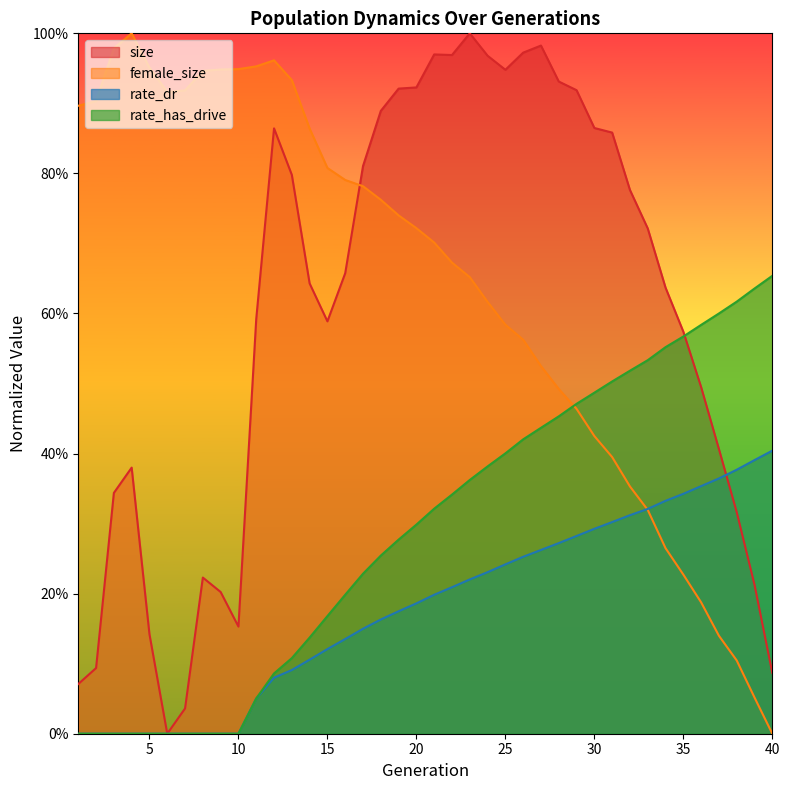

True or false: size has a value of 0.2 at 8.

True